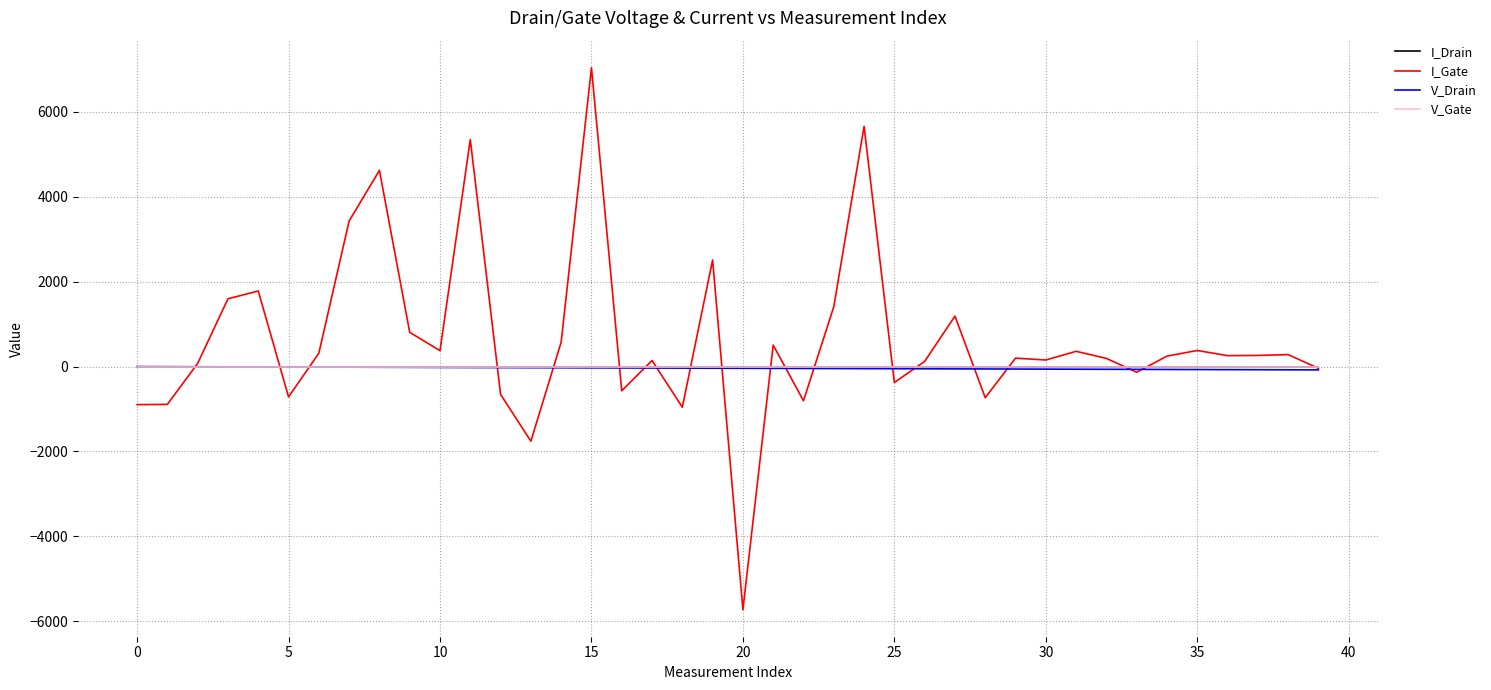

Which series has the largest total across all categories?

I_Gate